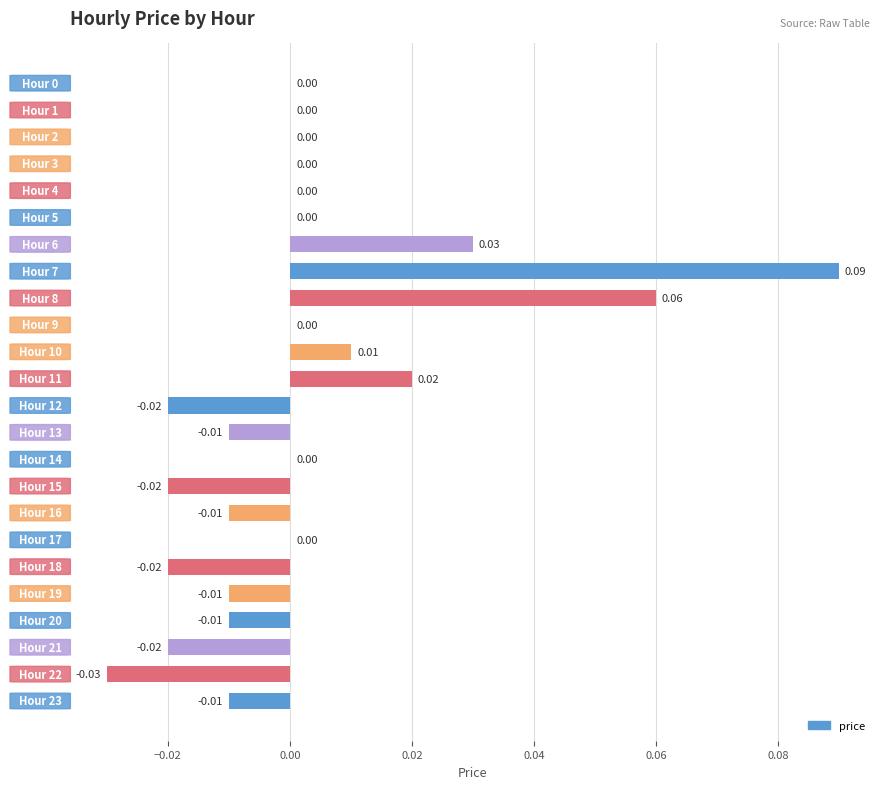

Are the bars grouped side by side (vs. stacked)?

No